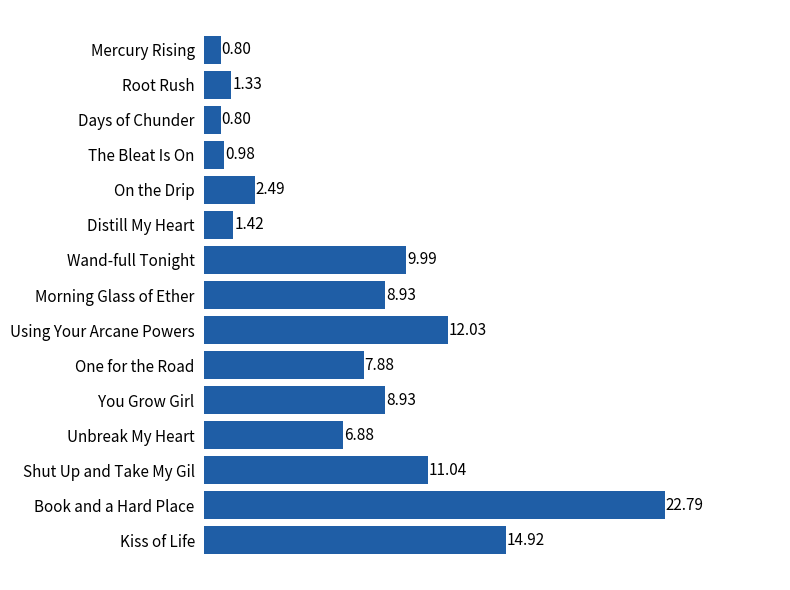

What is the label of the 5th bar from the bottom?

You Grow Girl